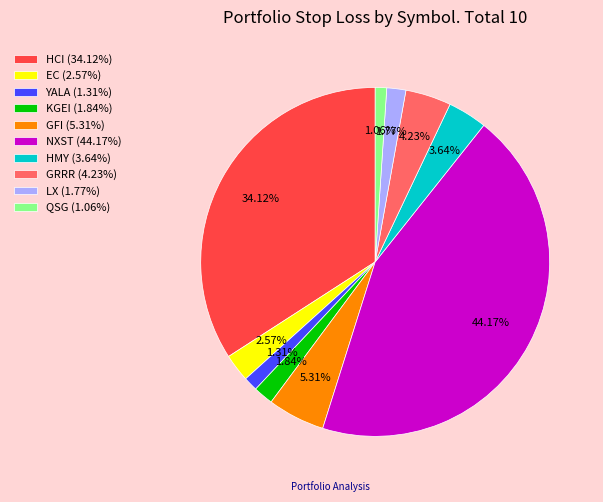

To the nearest percent, what is the difference between the largest and smallest slice percentages?

43%